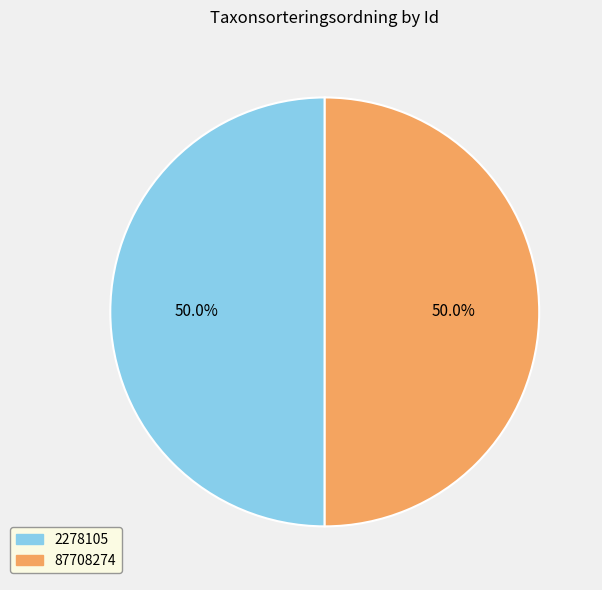

True or false: 2278105 accounts for 57% of the total.

False